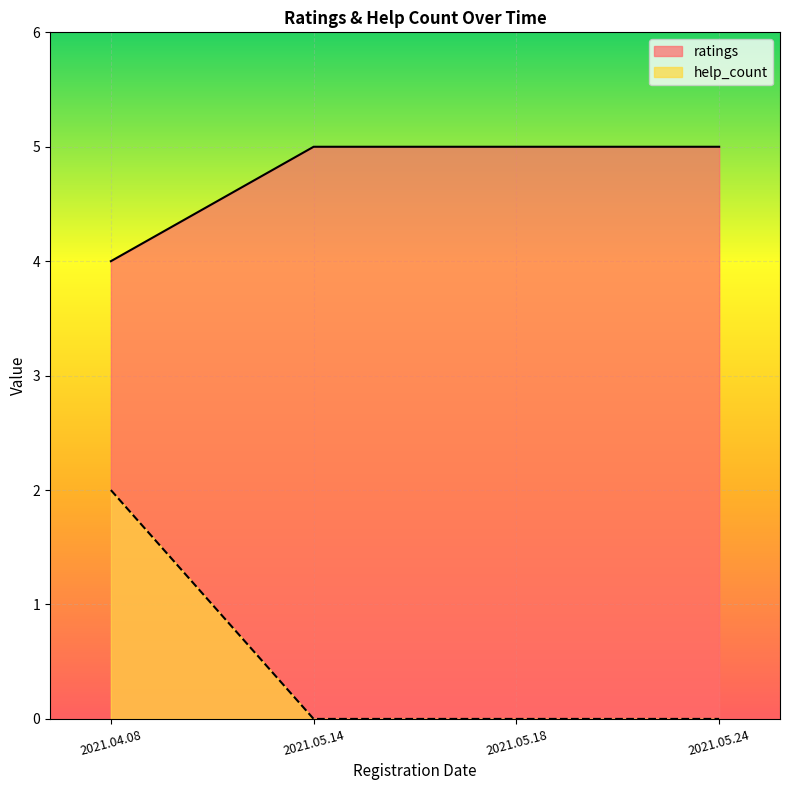

Which series has the widest spread of values?

help_count